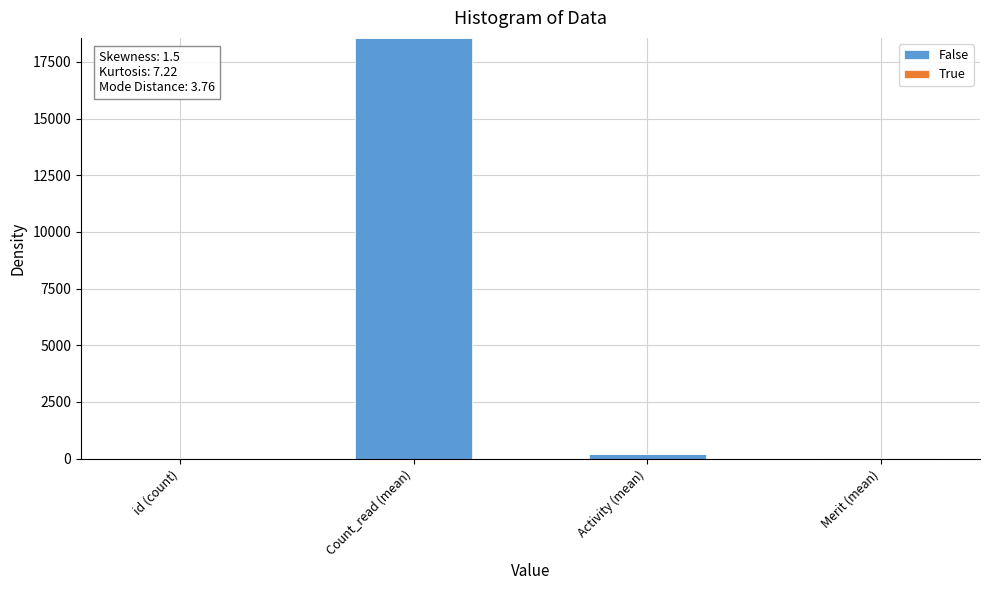

At which category does the chart reach its peak across all series?

Count_read (mean)